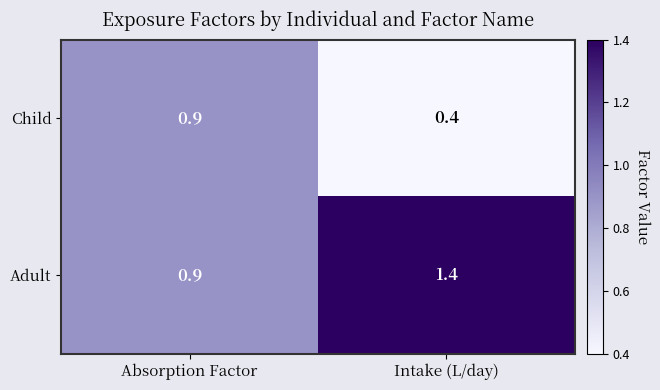

Which label corresponds to the smallest value in the chart?

Intake (L/day)